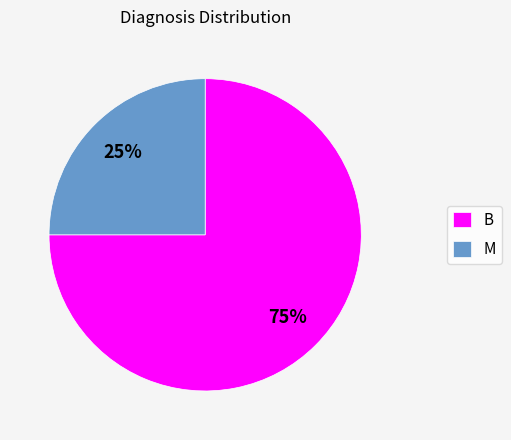

The B slice represents 67% of the pie. True or false?

False